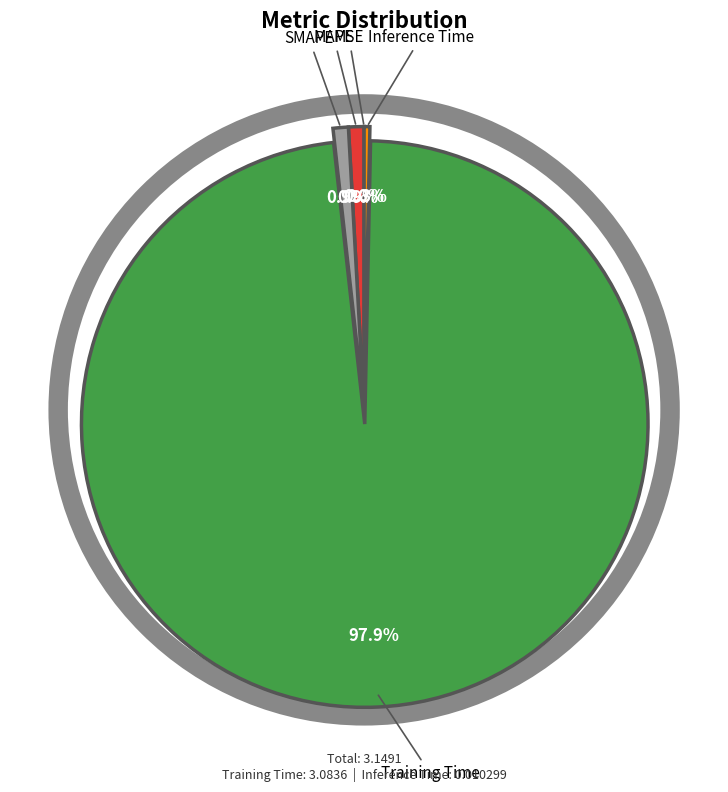

To the nearest percent, what is the difference between the largest and smallest slice percentages?

98%